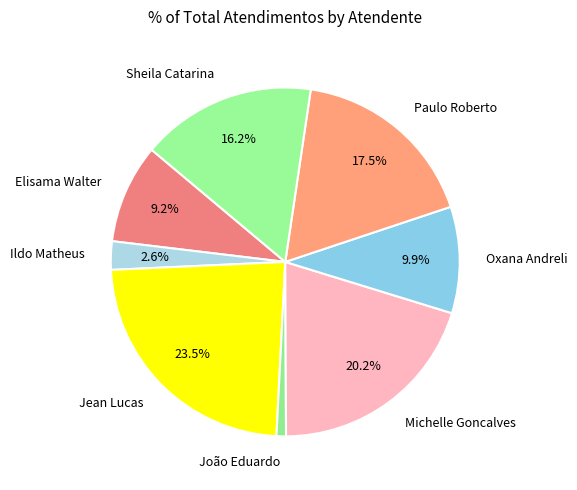

What percentage do Sheila Catarina and Oxana Andreli together represent?

26.1%